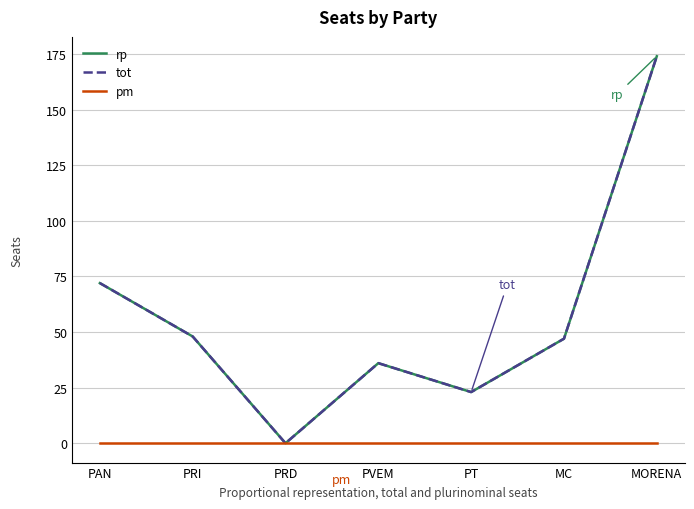

In rp, how many points are lower than both neighbors (excluding endpoints)?

2